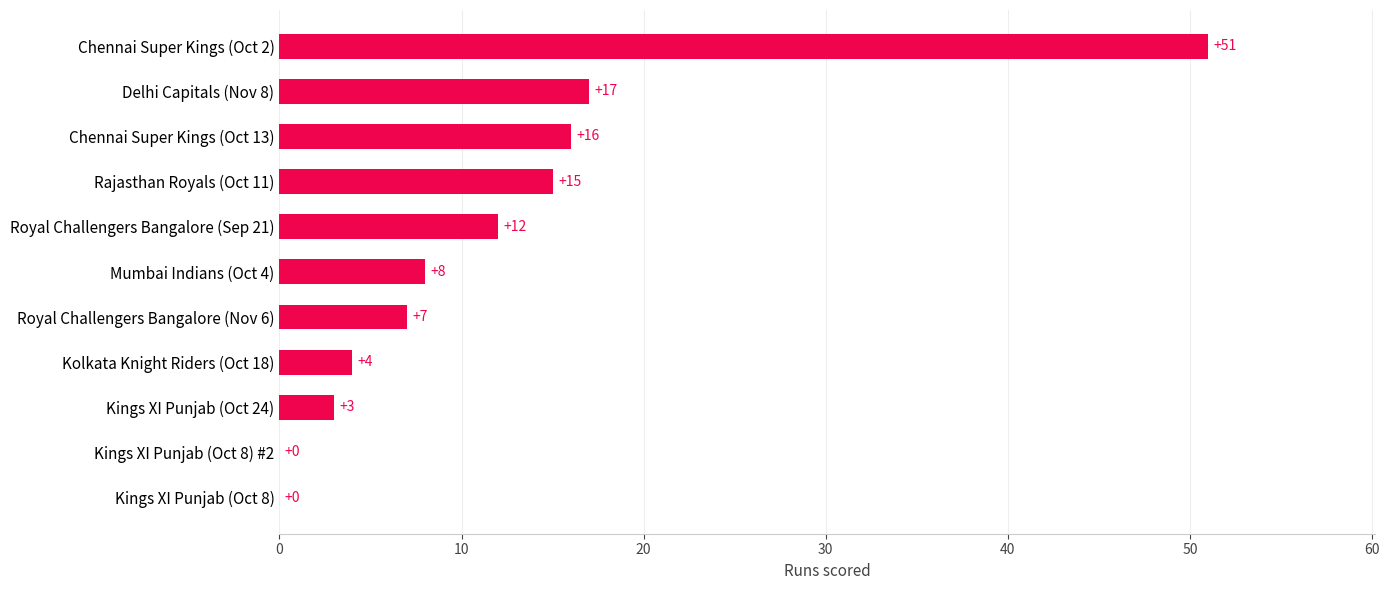

What is the sum of all values?

133